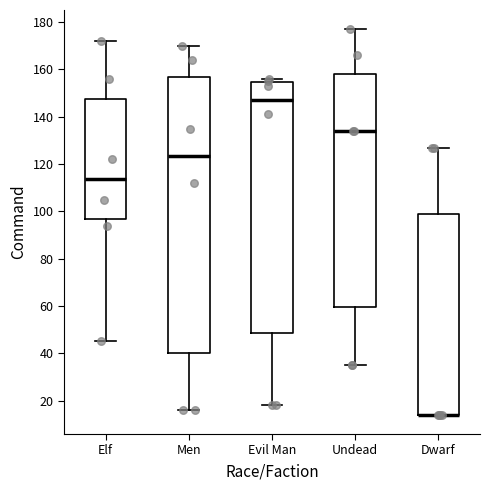

Reading left to right, read every box against the y-axis: the position of its median line, the range the box covers, and the ends of its whiskers. The values are not printed on the chart, so give them approximately, as read against the axis.

Elf: median 114, box 96 to 148, whiskers 46 to 172
Men: median 124, box 40 to 156, whiskers 16 to 170
Evil Man: median 148, box 48 to 154, whiskers 18 to 156
Undead: median 134, box 60 to 158, whiskers 36 to 178
Dwarf: median 14 (drawn on the box's lower edge), box 14 to 98, whiskers 14 to 128